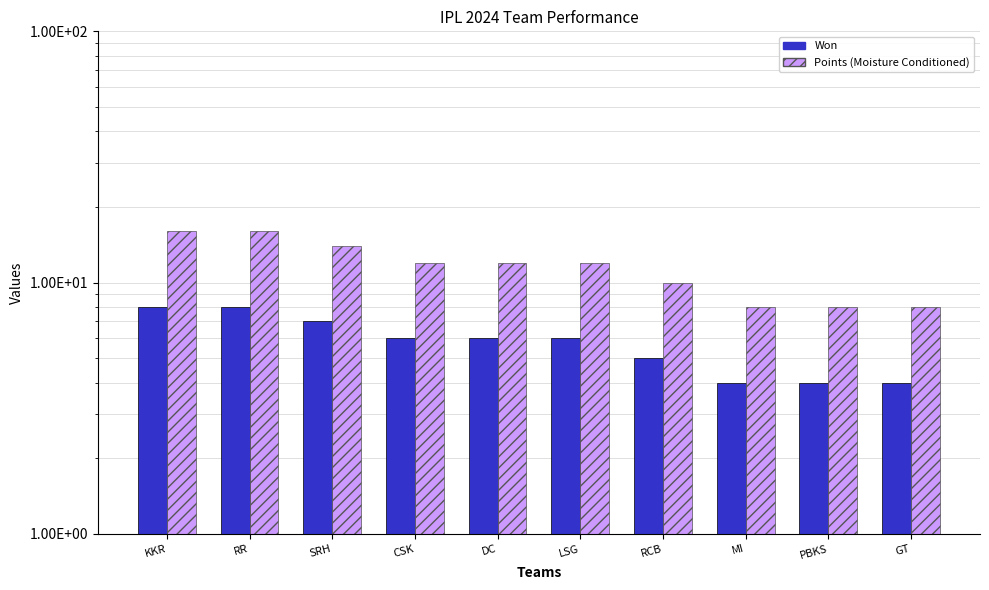

Reading left to right, what are all the values shown in this chart?

Won: 8	8	7	6	6	6	5	4	4	4
Points: 16	16	14	12	12	12	10	8	8	8